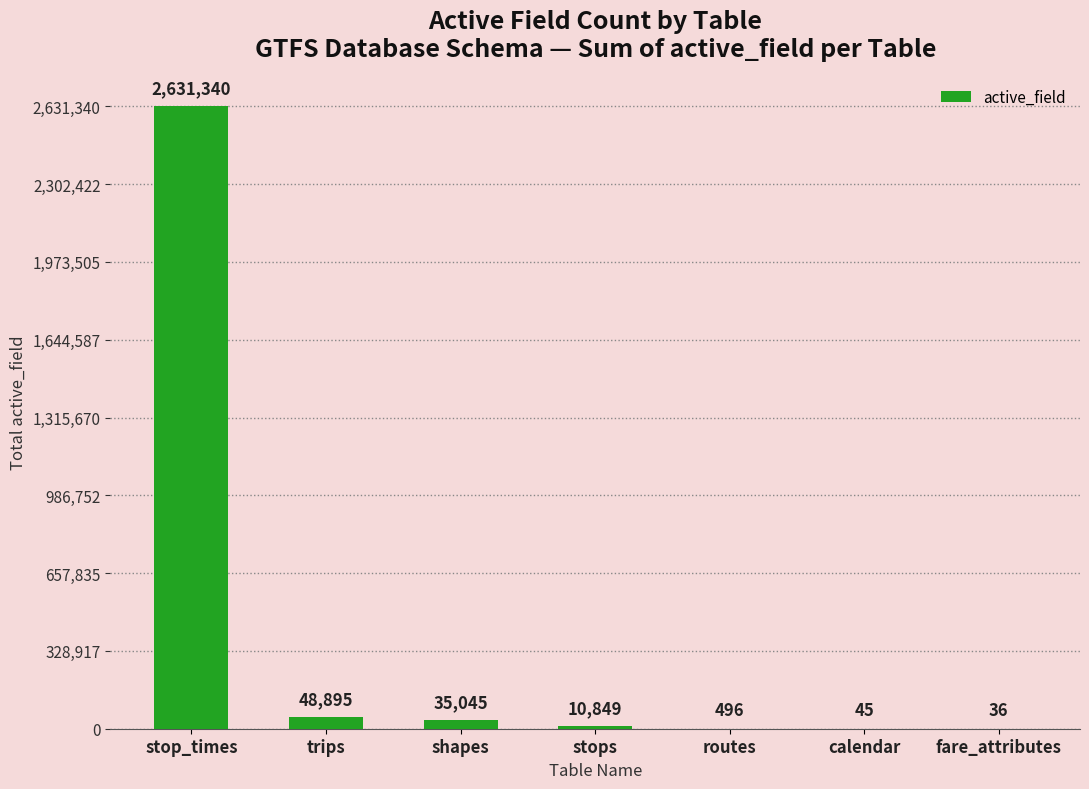

What is the ratio of the value at shapes to the value at fare_attributes?

973.5